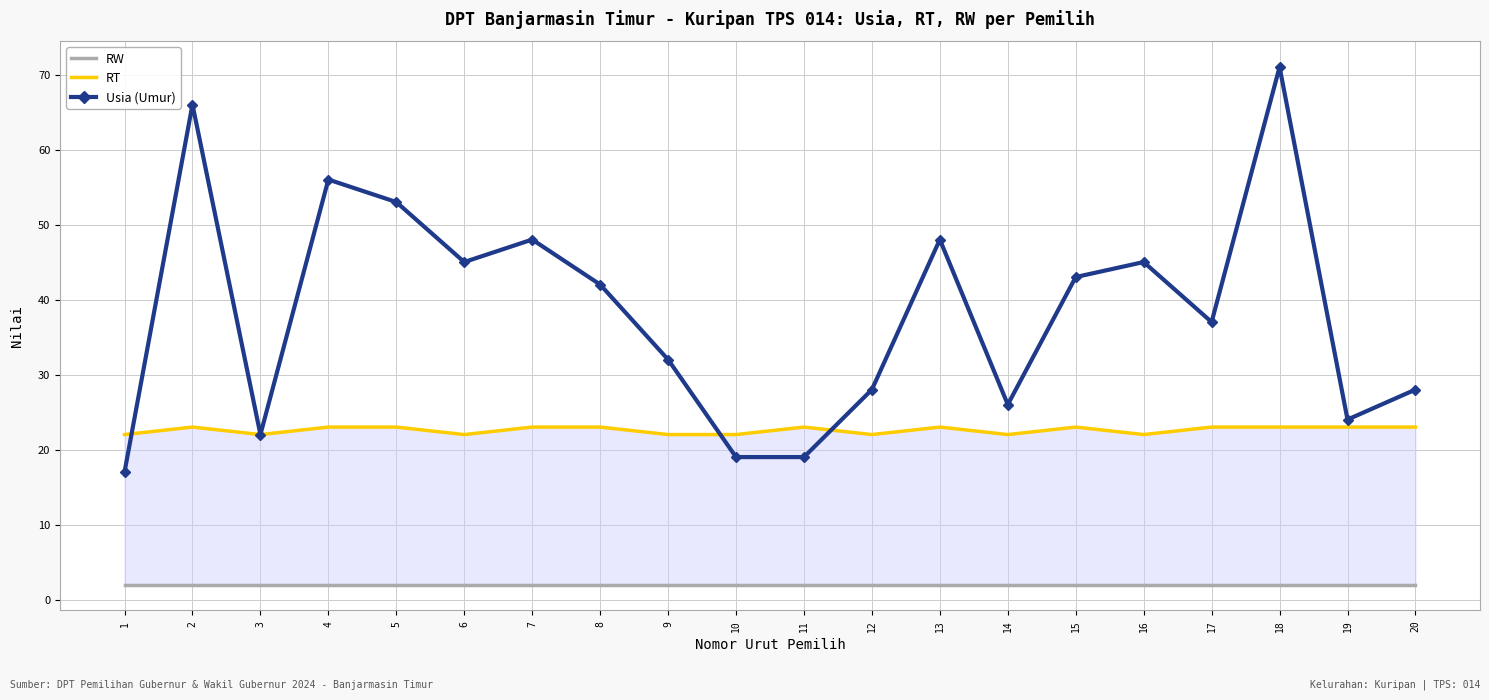

What is the value of the Usia (Umur) point at the 20th from the left?

28